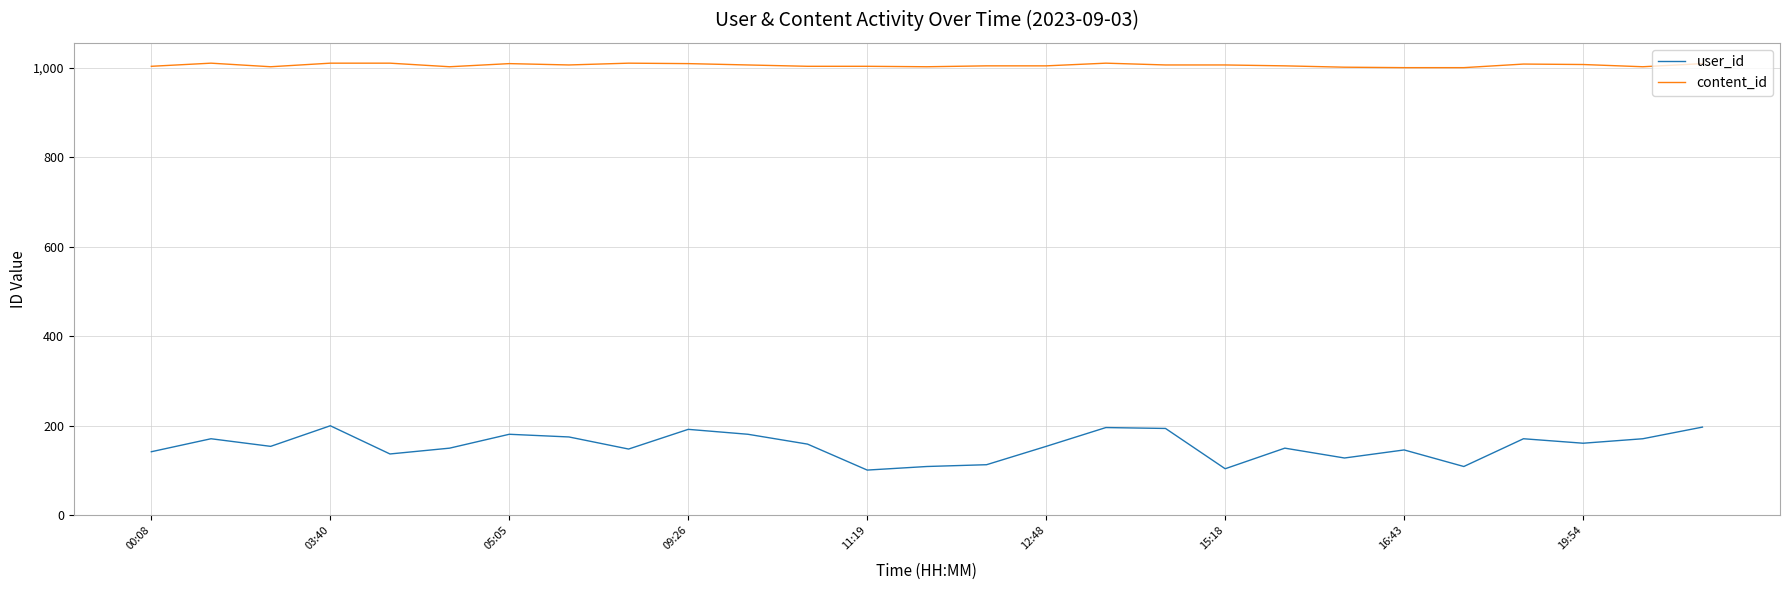

What is the average value of the content_id series?

1005